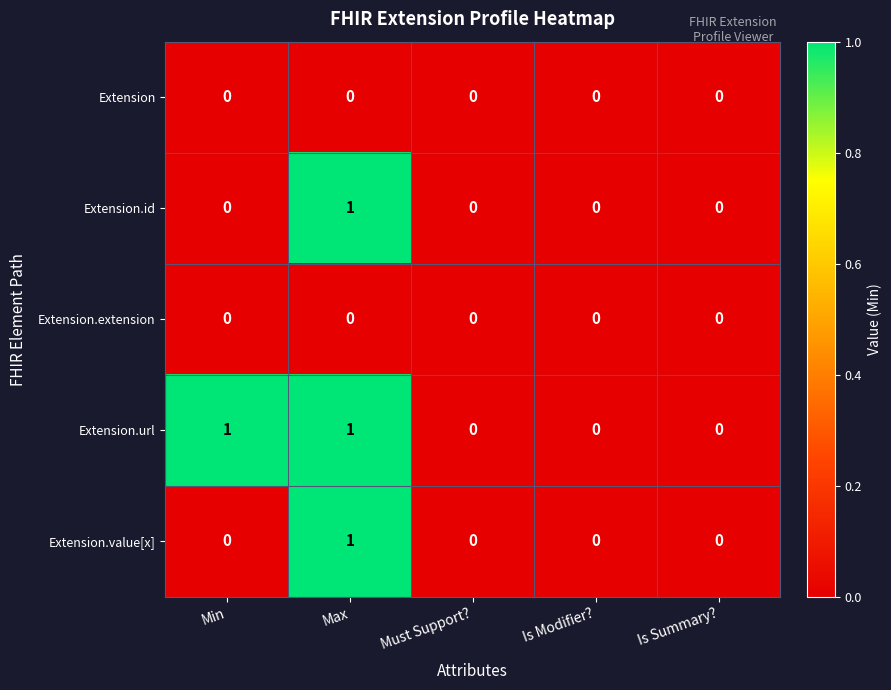

Which series has the largest total across all categories?

Extension.url